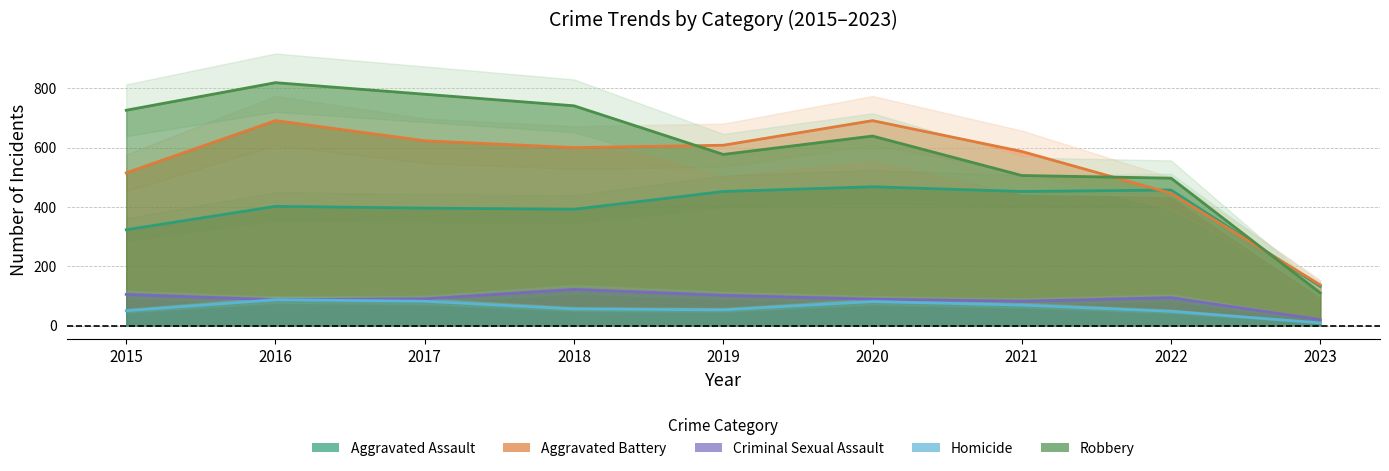

Is it true that Aggravated Battery equals 331 at 2019?

False